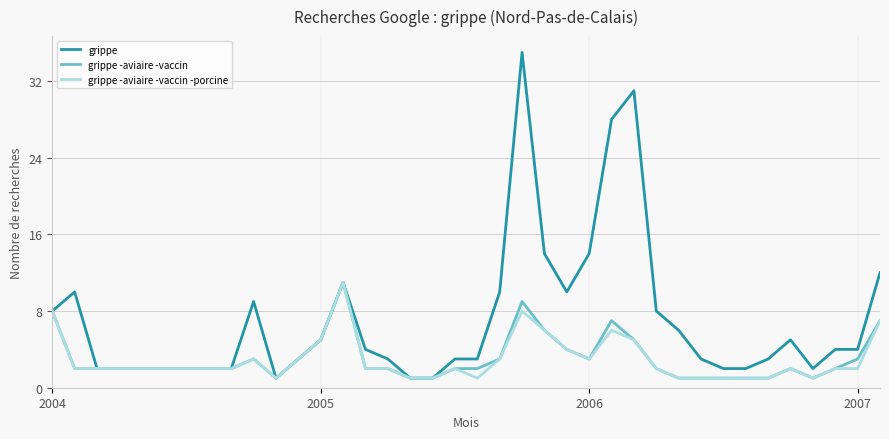

Which series has the largest total across all categories?

grippe